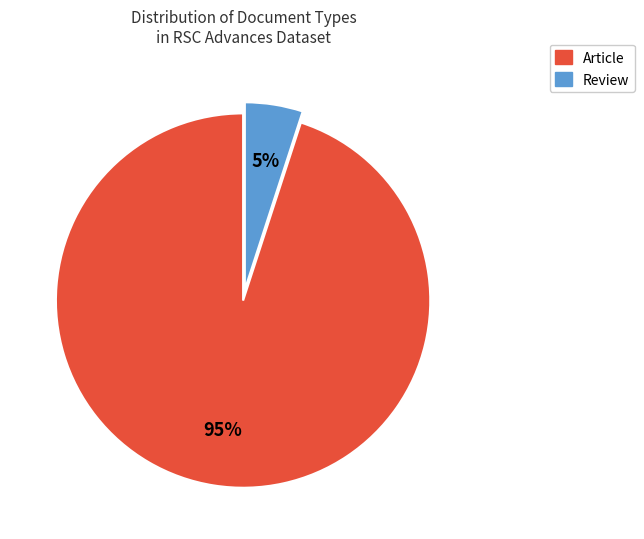

True or false: Review accounts for 22% of the total.

False